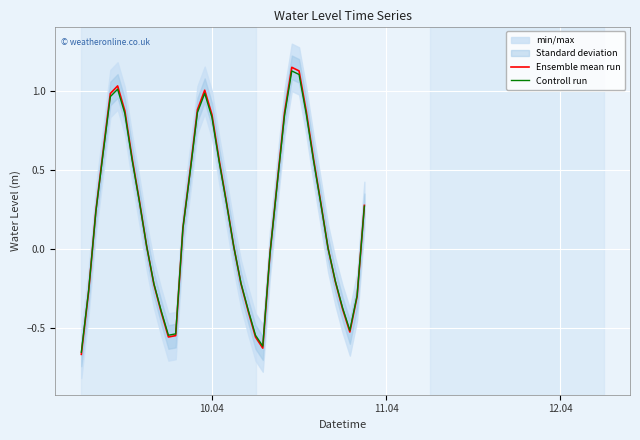

How many values in the Controll run series exceed 0?

25